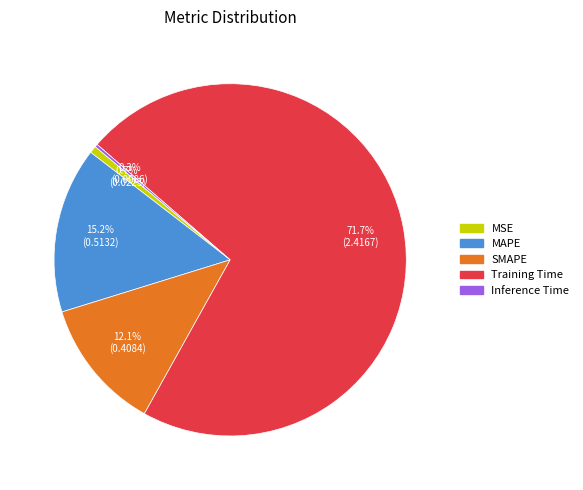

To the nearest percent, what is the difference between the largest and smallest slice percentages?

71%